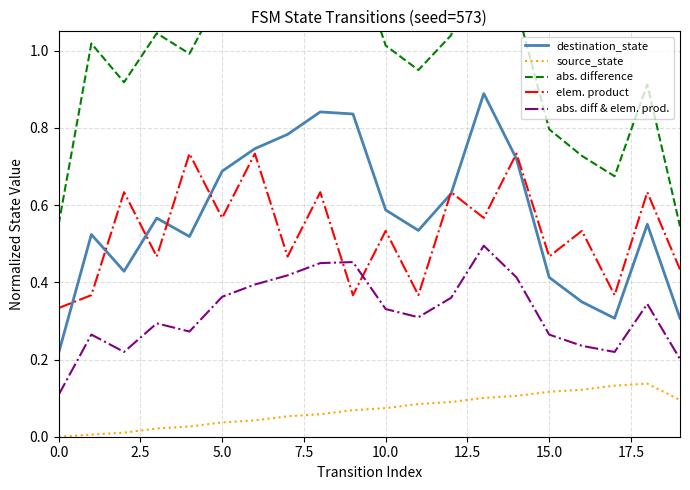

Which series has the largest total across all categories?

abs. difference